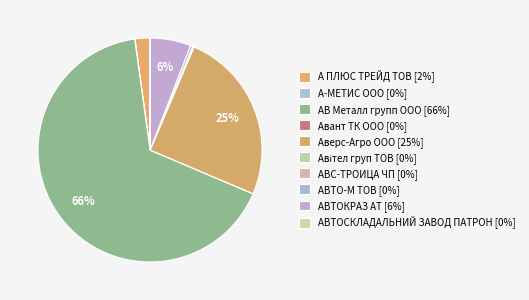

Which has a higher value, АВТО-М ТОВ or АВС-ТРОИЦА ЧП?

АВТО-М ТОВ